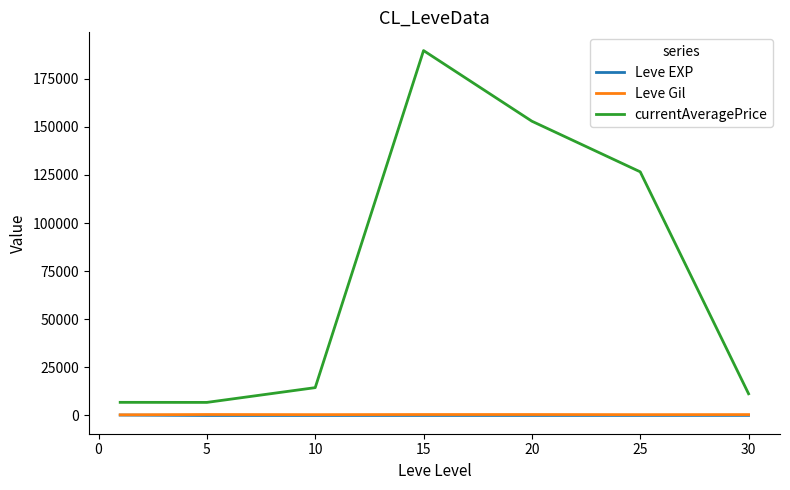

How many categories are shown in the chart?

7